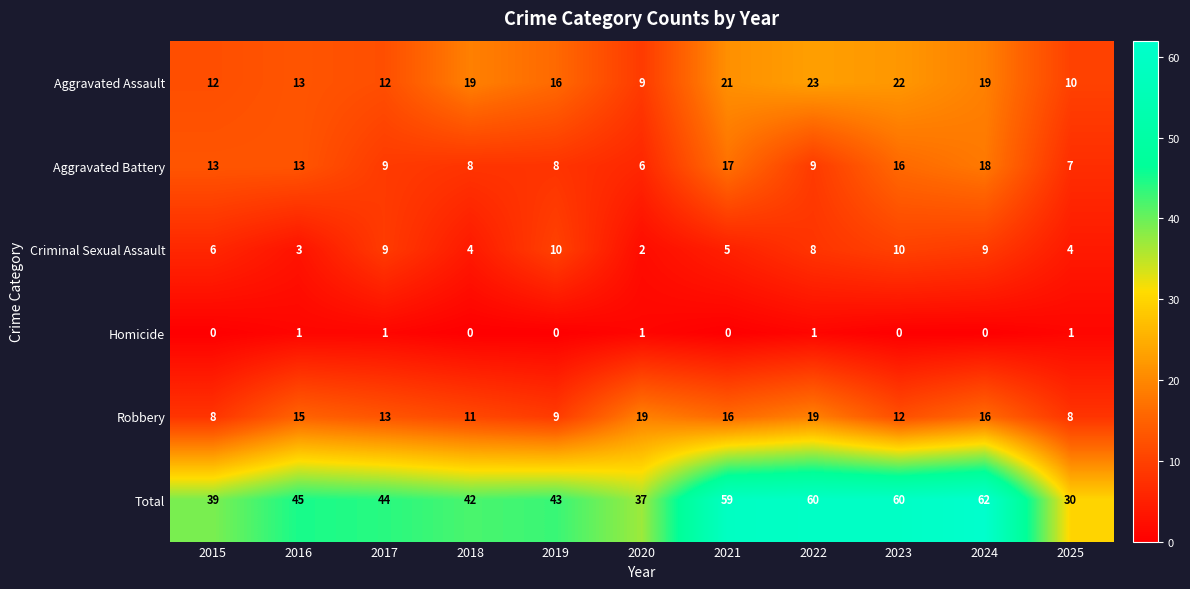

Rank the series by their maximum value, from highest to lowest.

Total, Aggravated Assault, Robbery, Aggravated Battery, Criminal Sexual Assault, Homicide